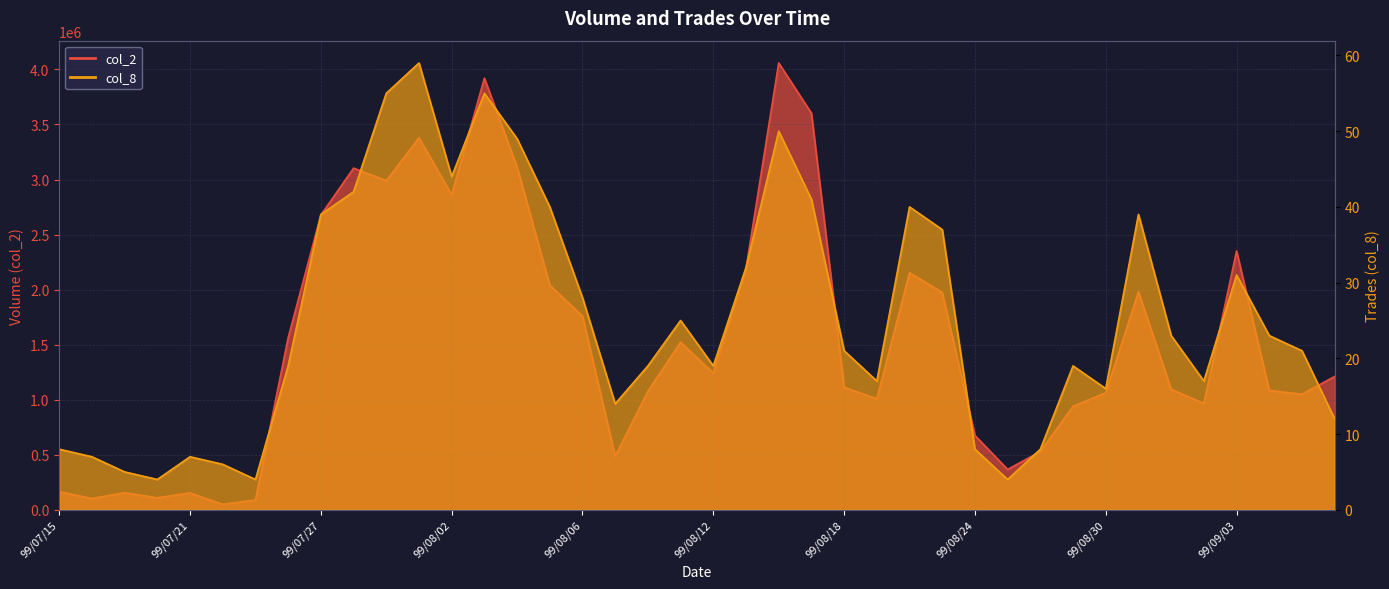

Which label corresponds to the largest value in the chart?

99/08/16